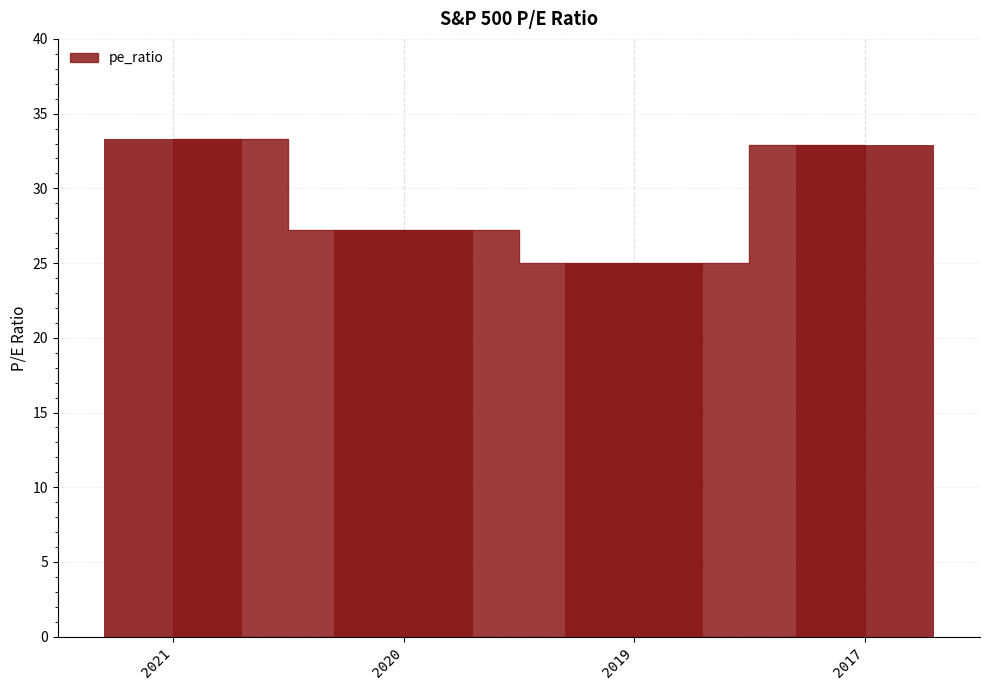

The chart shows a value of 46.1 at 2017. True or false?

False